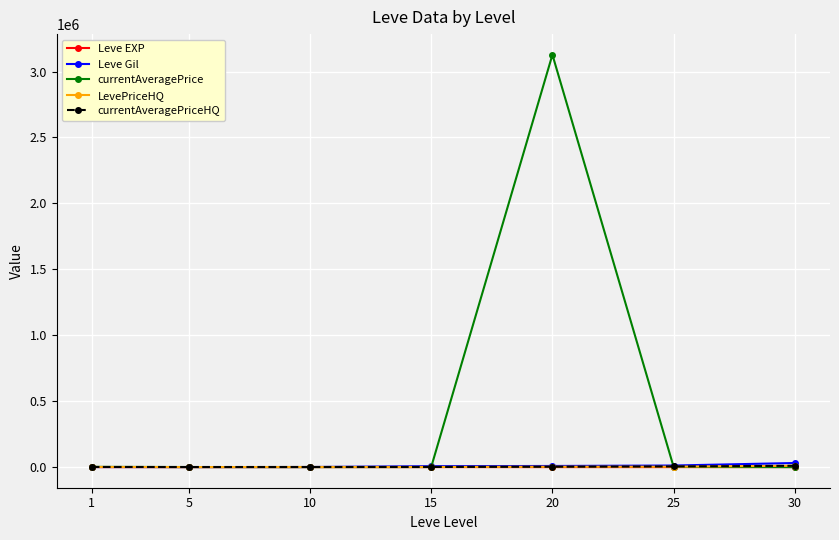

What is the maximum value shown in the chart?

3127325